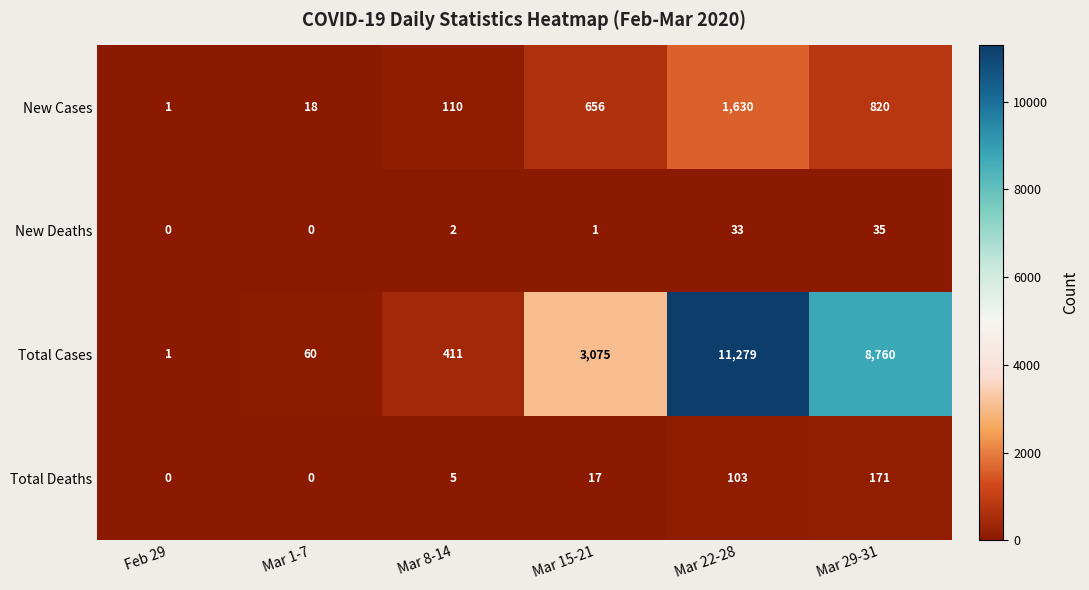

Reading left to right, list all the values displayed in this chart.

New Cases: 1	18	110	656	1630	820
New Deaths: 0	0	2	1	33	35
Total Cases: 1	60	411	3075	11279	8760
Total Deaths: 0	0	5	17	103	171